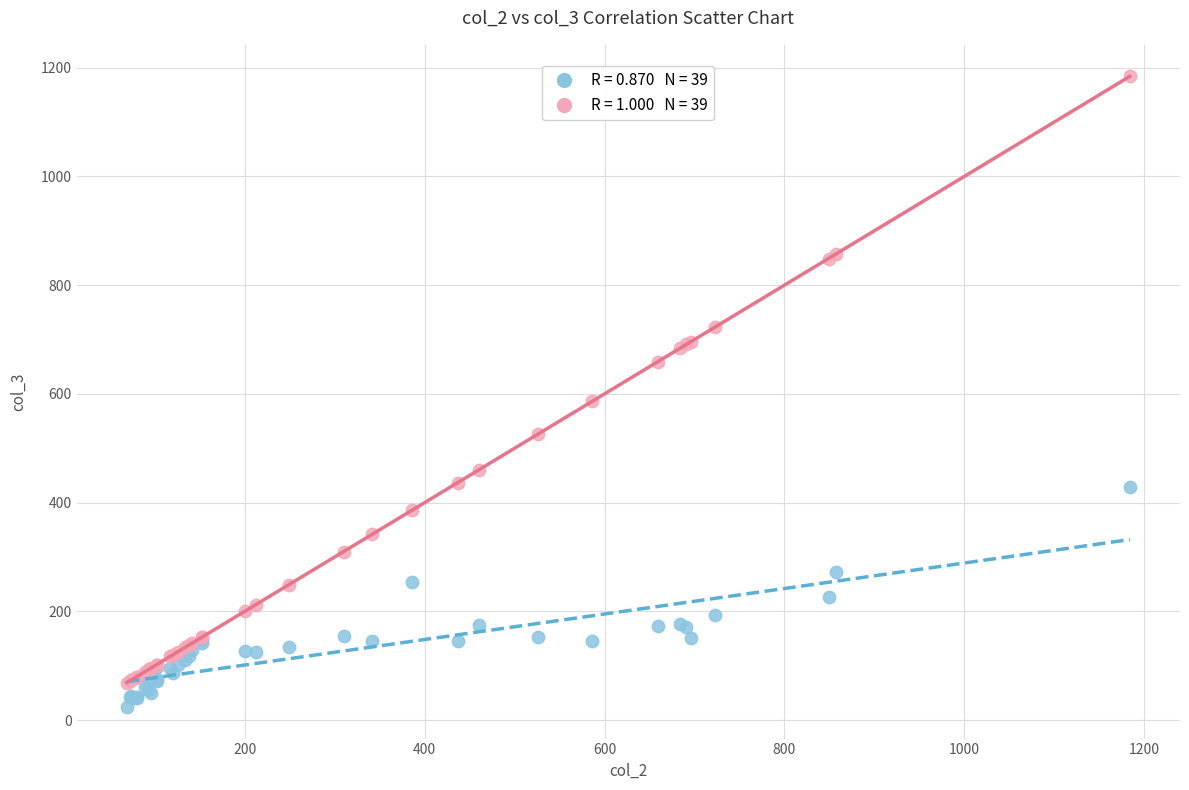

Across all series, what Y value is closest to 604?

586